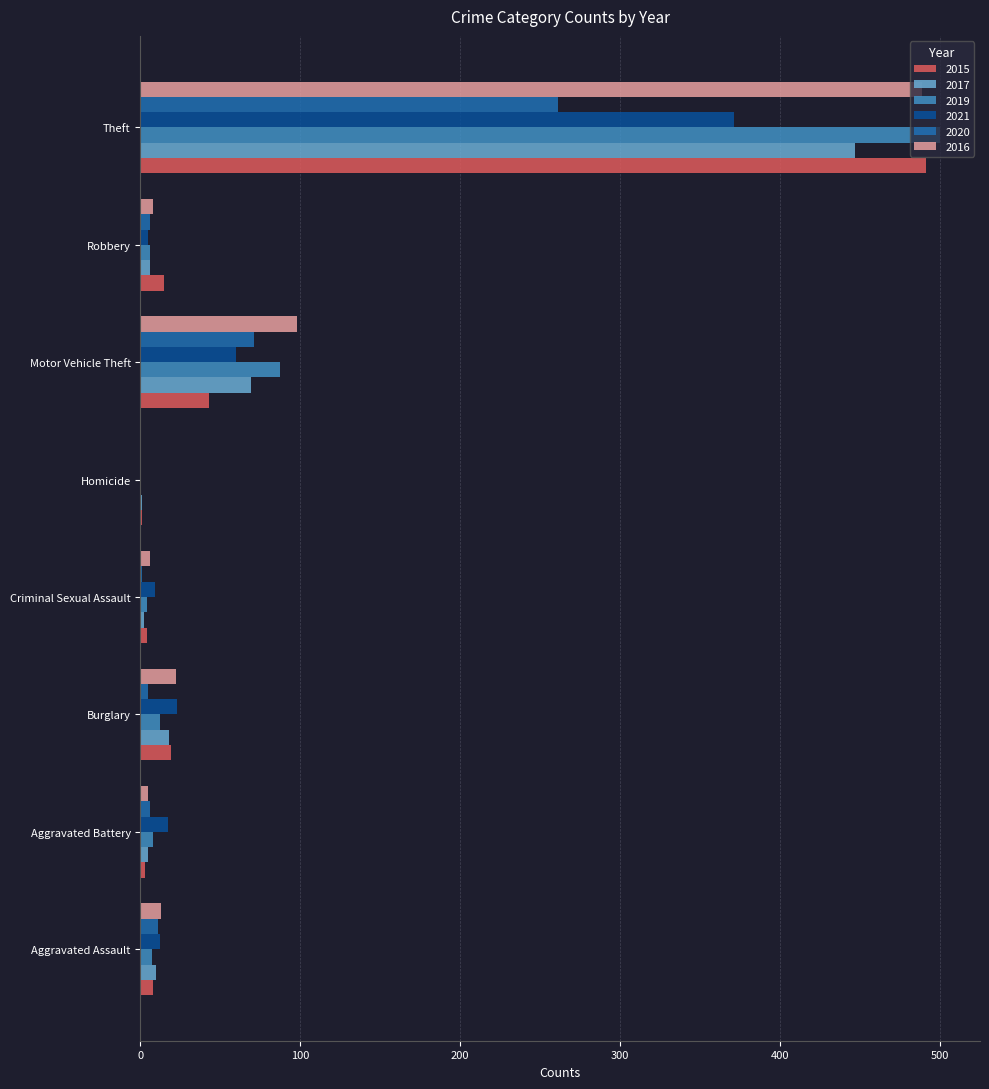

At which category is the sum across all series the highest?

Theft